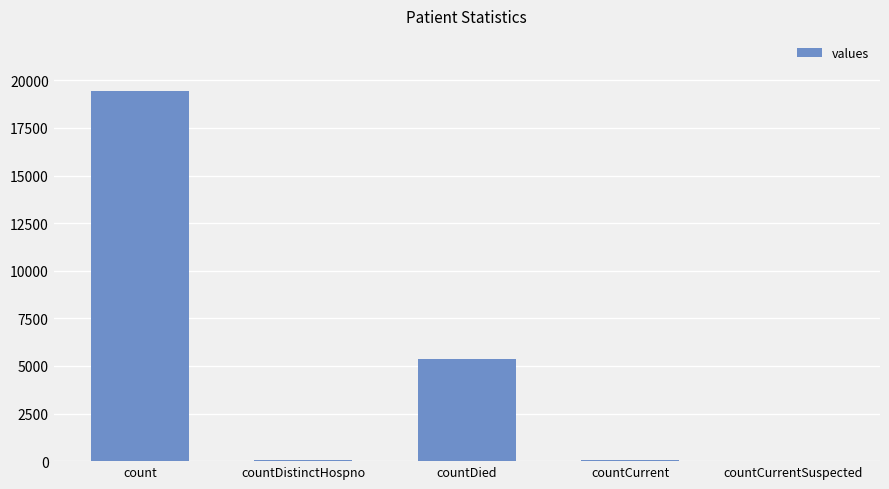

Where is the data nearest to the value 9710?

countDied